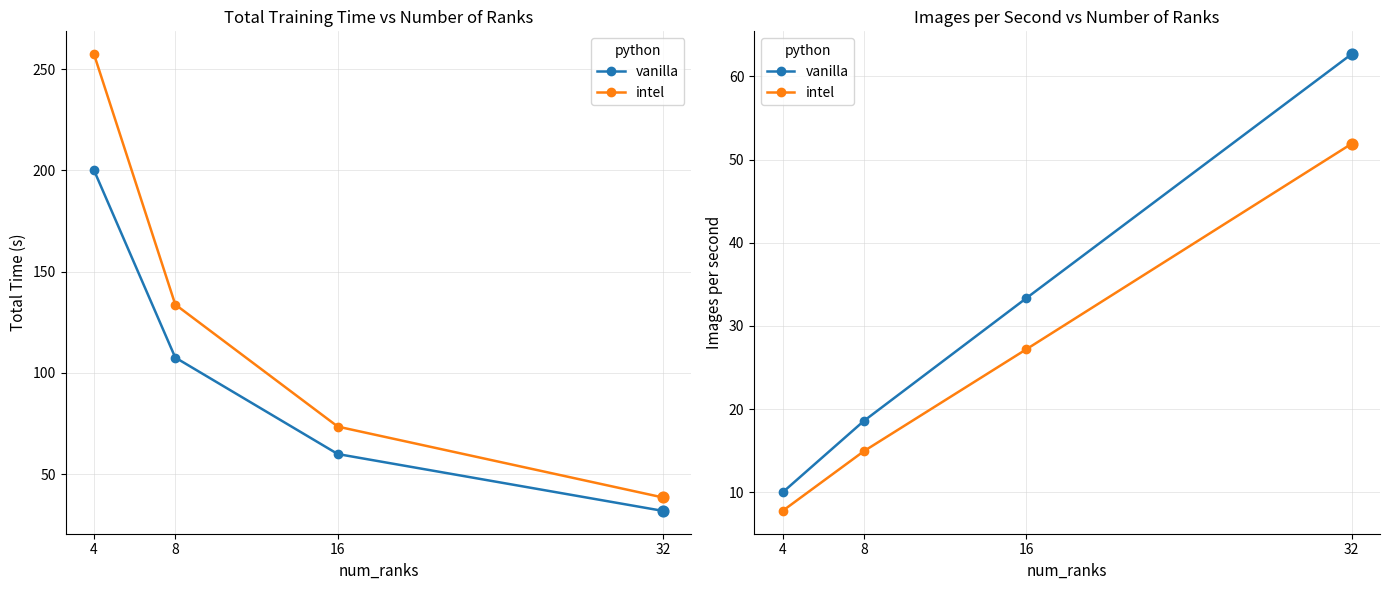

What are all the series names shown in the legend?

vanilla, intel